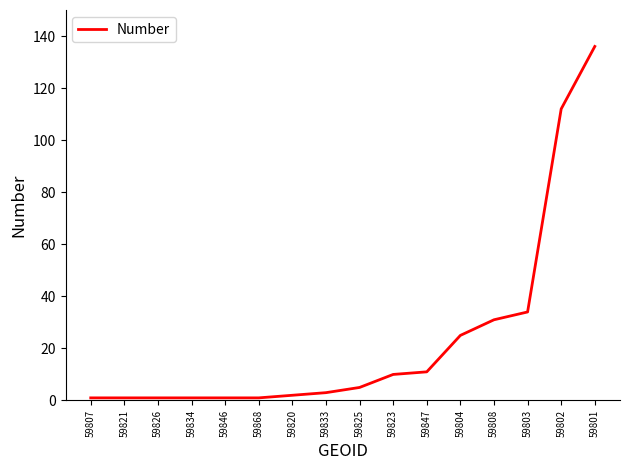

At which category does the chart reach its peak across all series?

59801